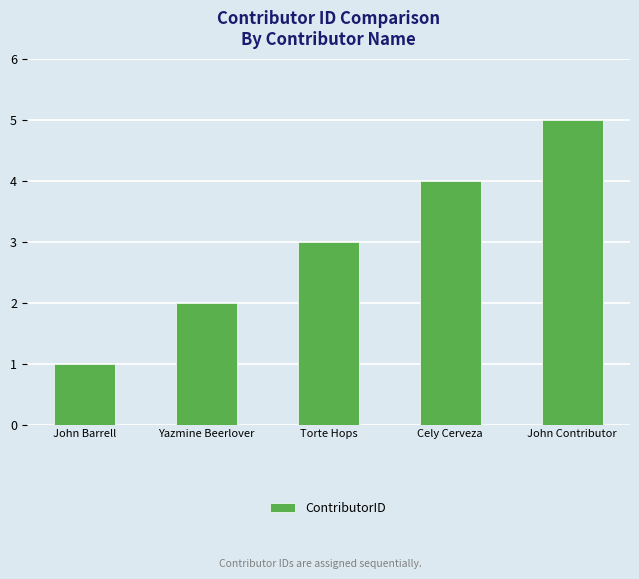

What is the ratio of the value at Cely Cerveza to the value at Torte Hops?

1.3